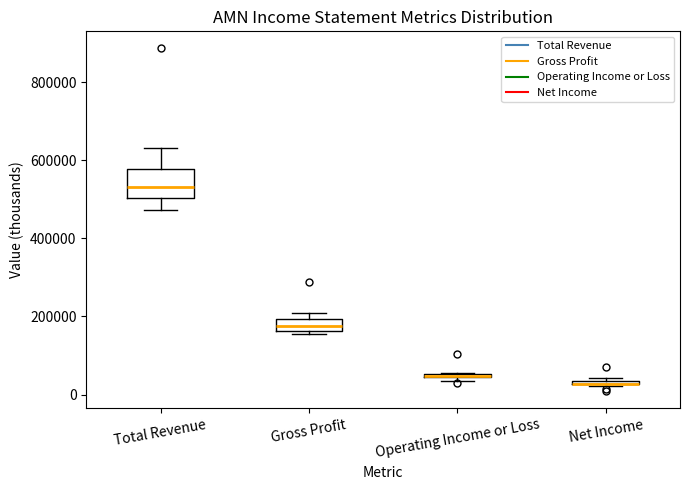

Where is the upper edge of the box for Operating Income or Loss on the y-axis? The values are not printed on the chart, so give them approximately, as read against the axis.

60000